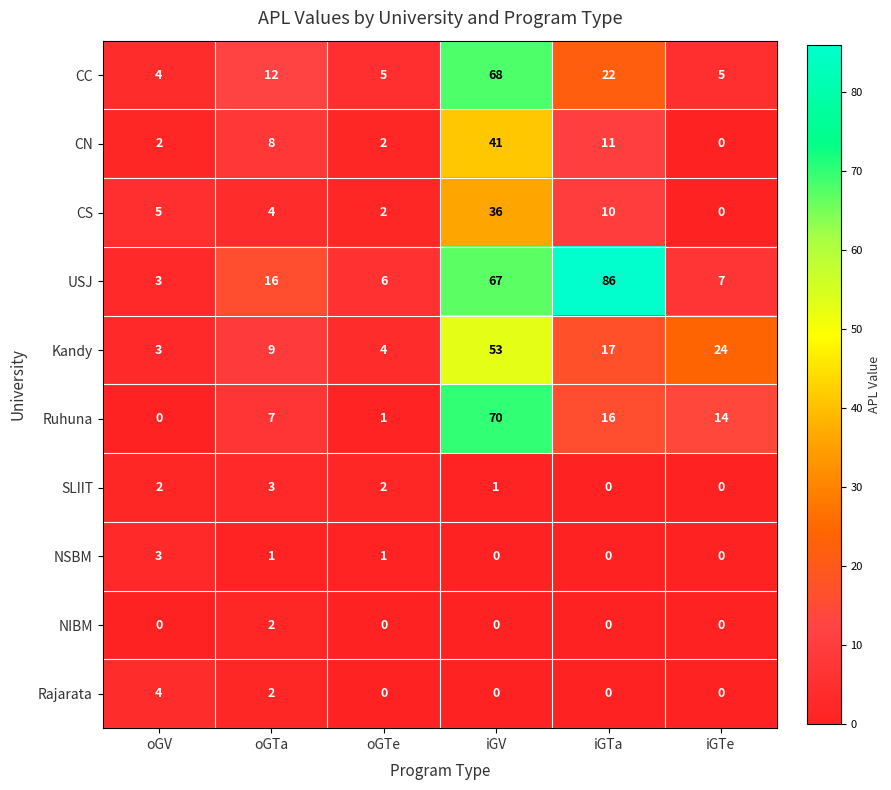

What is the difference between the maximum and second lowest values in the CC series?

63